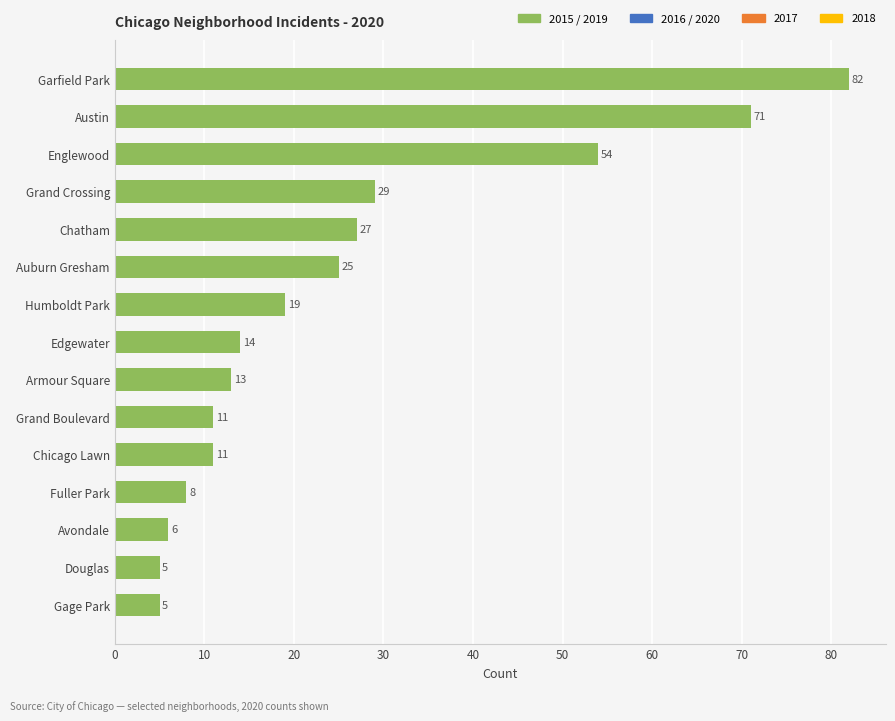

What is the average value?

25